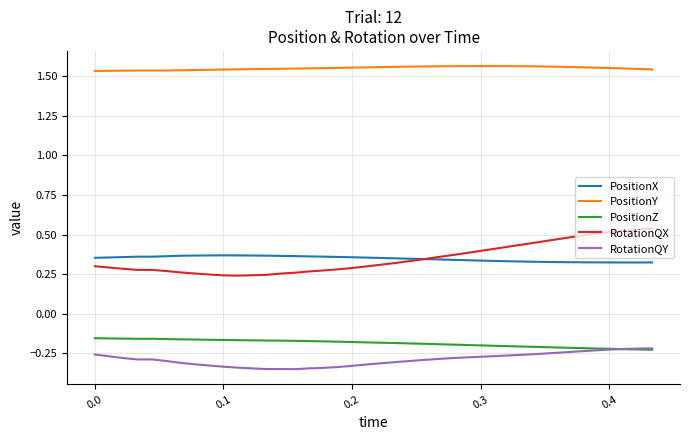

True or false: RotationQX and PositionZ cross at least once.

False